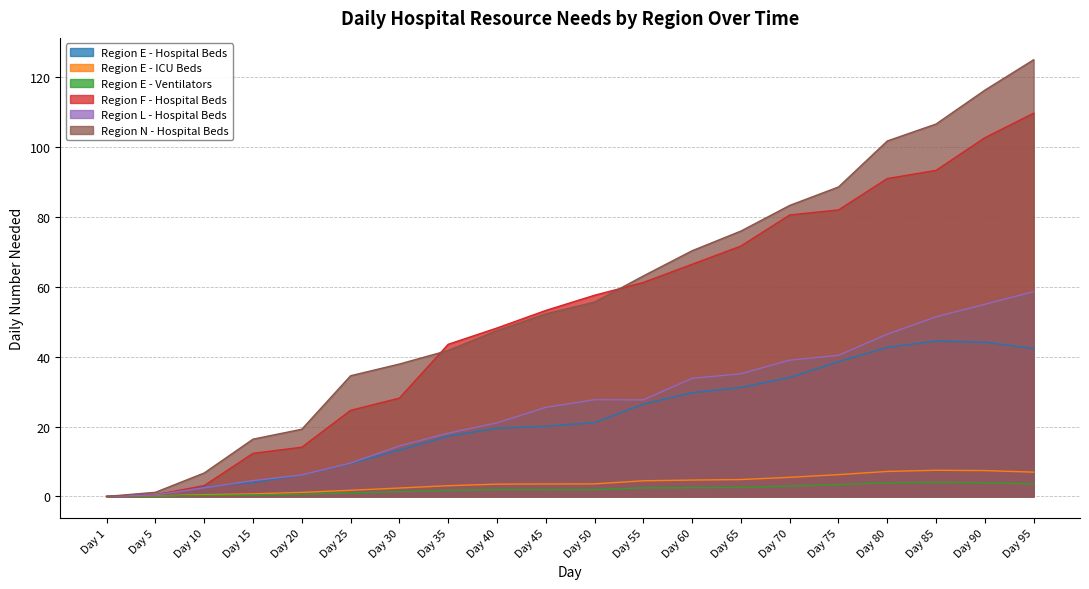

List the labels in order of Region E - Hospital Beds value, smallest first.

Day 1, Day 5, Day 10, Day 15, Day 20, Day 25, Day 30, Day 35, Day 40, Day 45, Day 50, Day 55, Day 60, Day 65, Day 70, Day 75, Day 95, Day 80, Day 90, Day 85